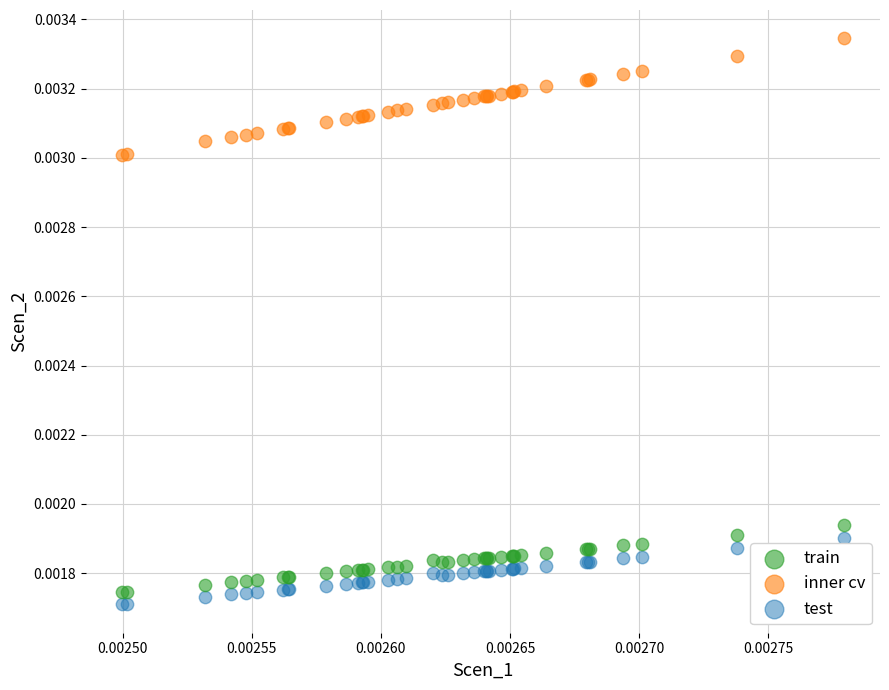

Which series has the largest Y range (max minus min)?

inner cv